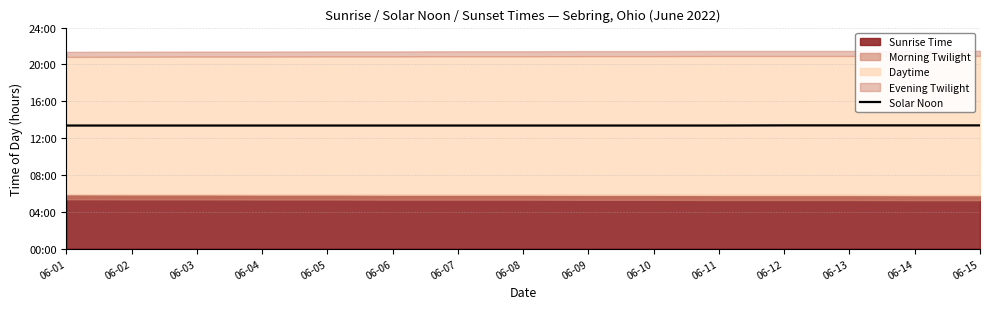

What value does the data have at 06-14?

13.4